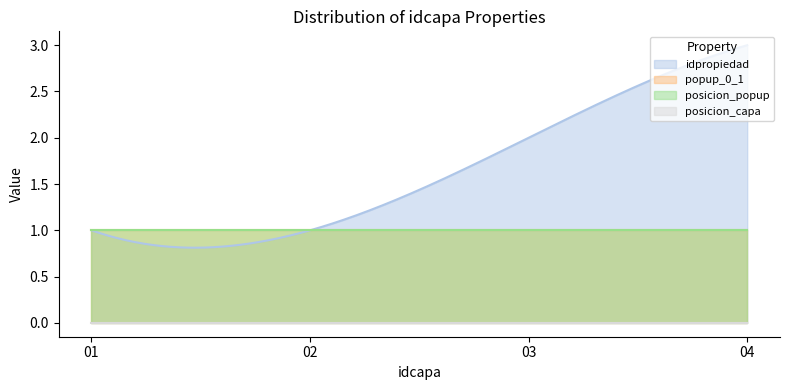

At 03, list the series in order from smallest to largest.

posicion_capa, popup_0_1, posicion_popup, idpropiedad